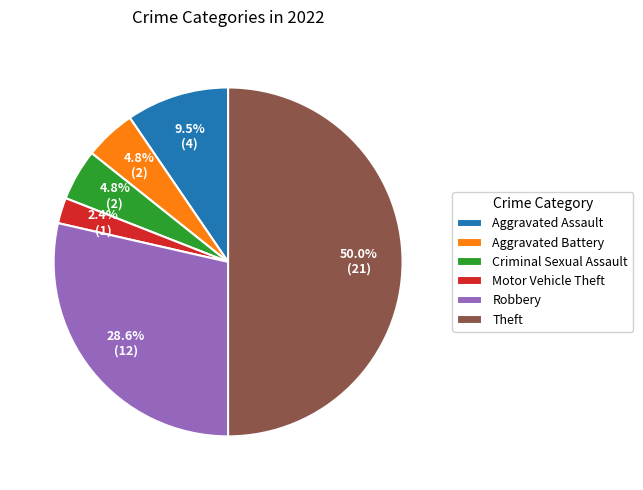

What is the ratio of the value at Robbery to the value at Aggravated Assault?

3.0